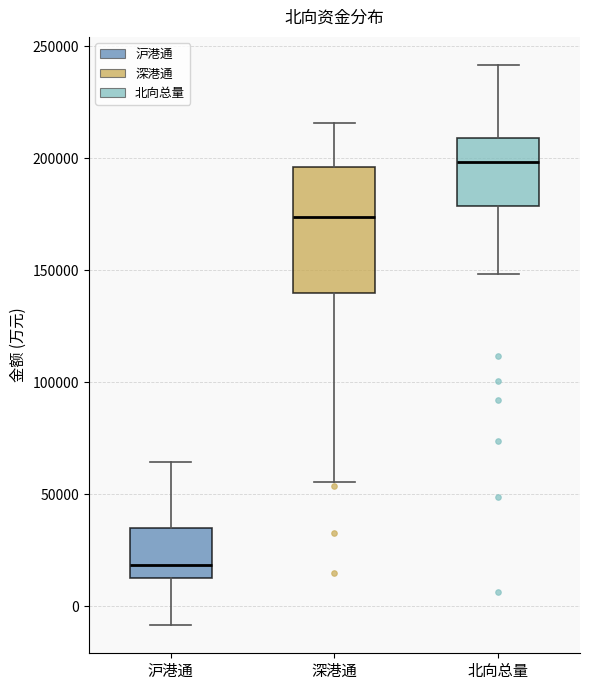

Which box is the tallest, from its lower edge to its upper edge?

深港通